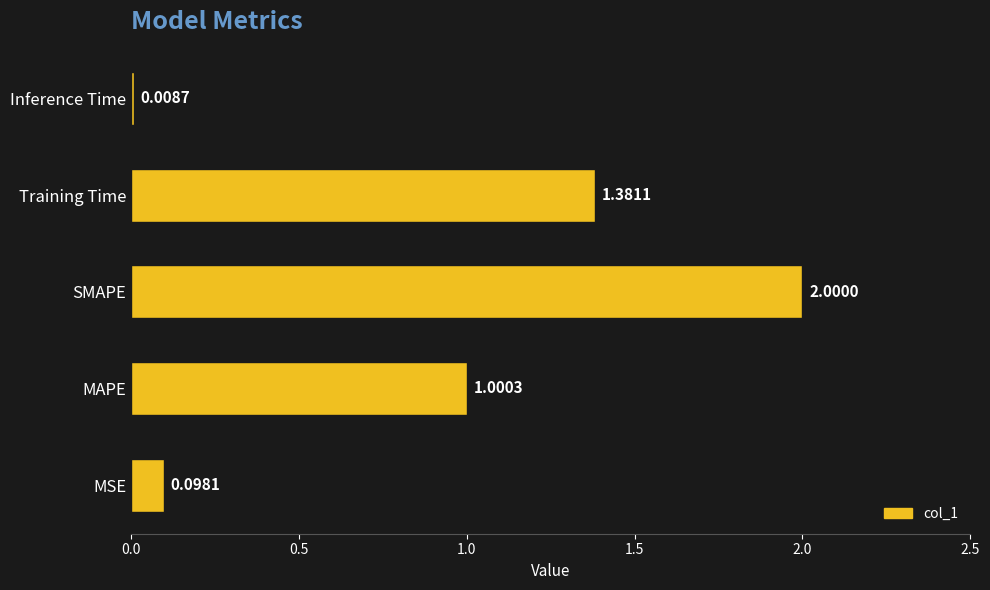

Rank the categories by value from highest to lowest.

SMAPE, Training Time, MAPE, MSE, Inference Time